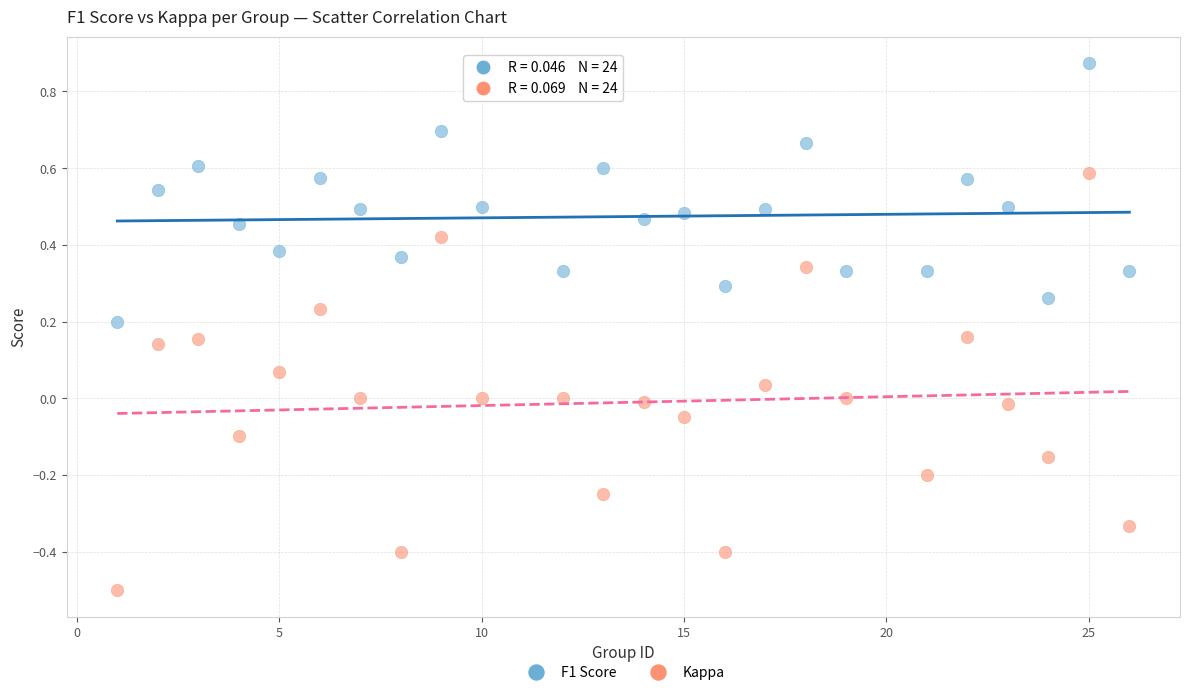

Which series reaches the minimum Y coordinate?

Kappa